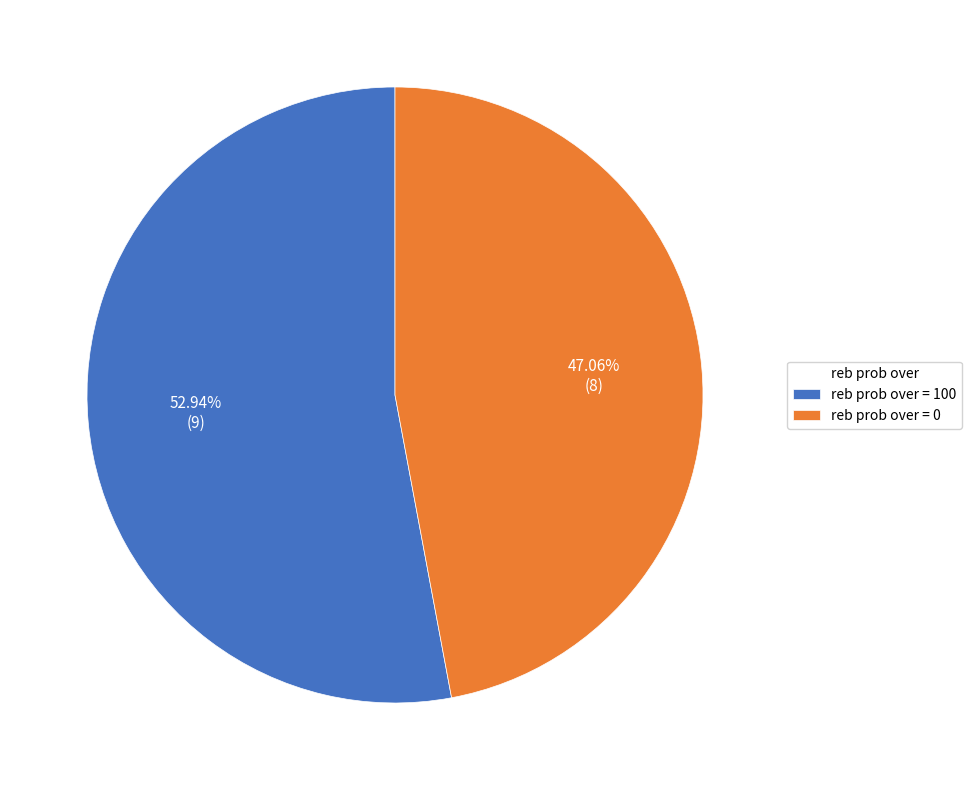

Rank the categories by value from lowest to highest.

reb prob over = 0, reb prob over = 100